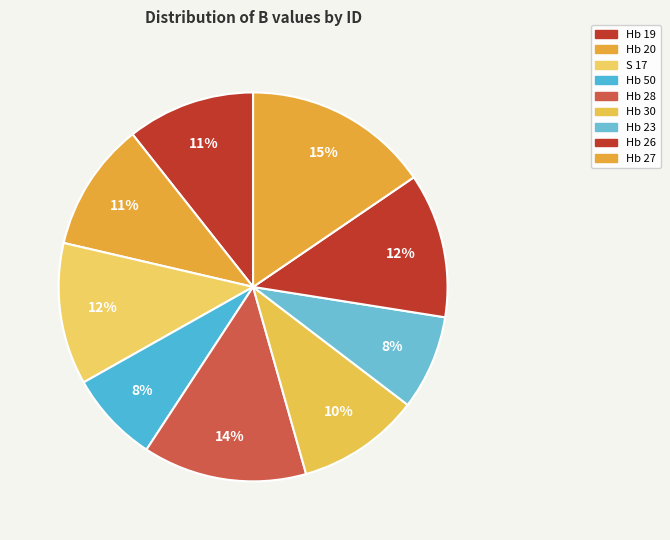

Between Hb 26 and Hb 50, which is larger?

Hb 26